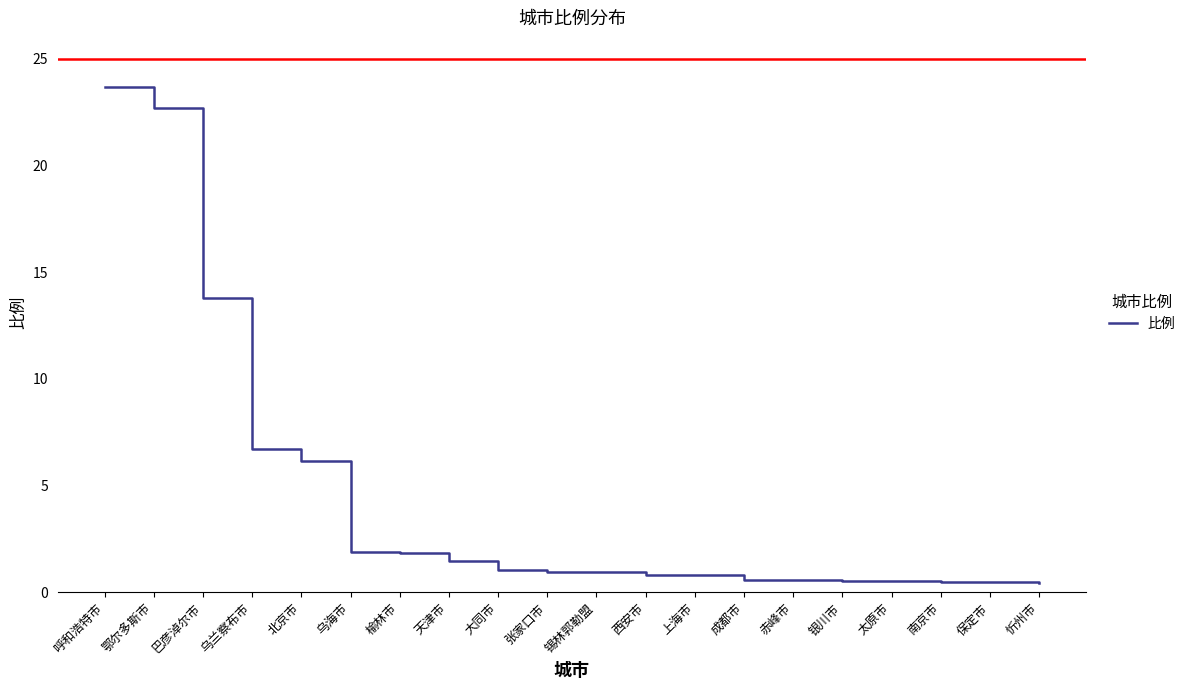

Which has a higher value, 大同市 or 北京市?

北京市